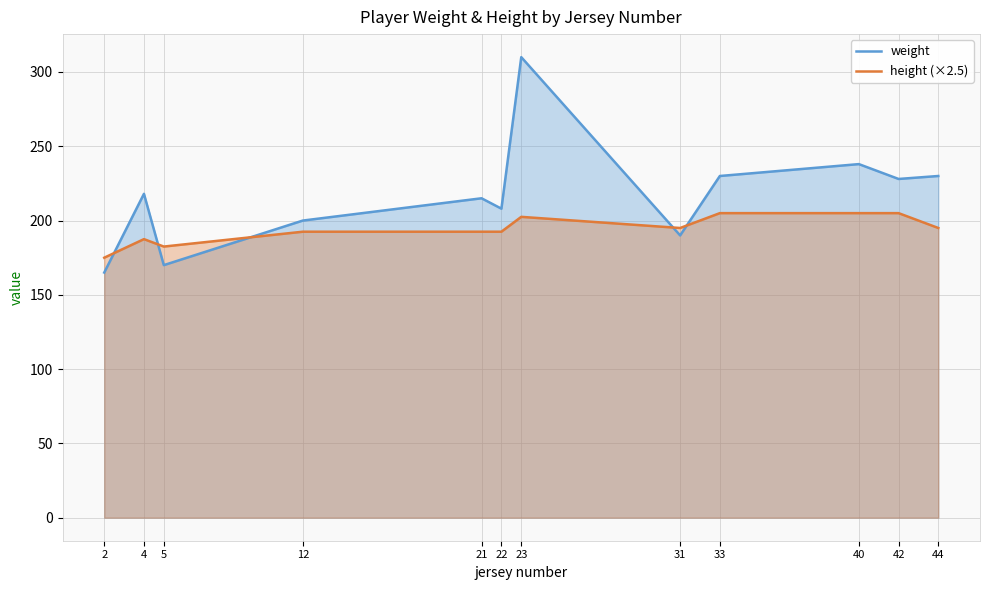

What is the approximate value of weight at 40?

238.0